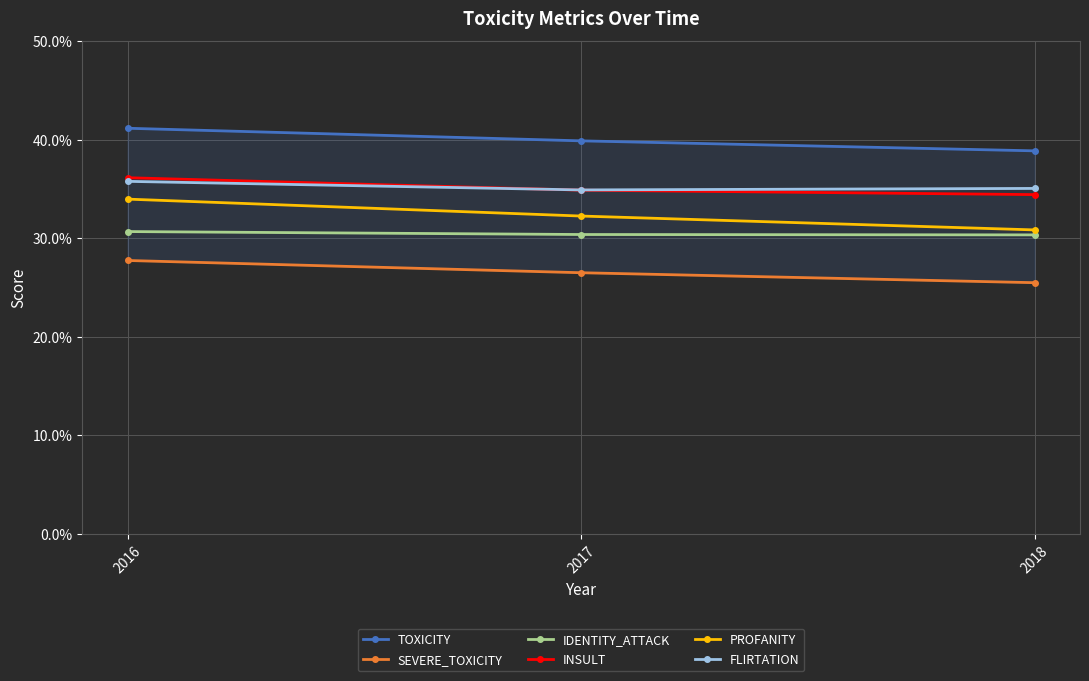

What is the difference between the highest and lowest values at 2017?

0.1